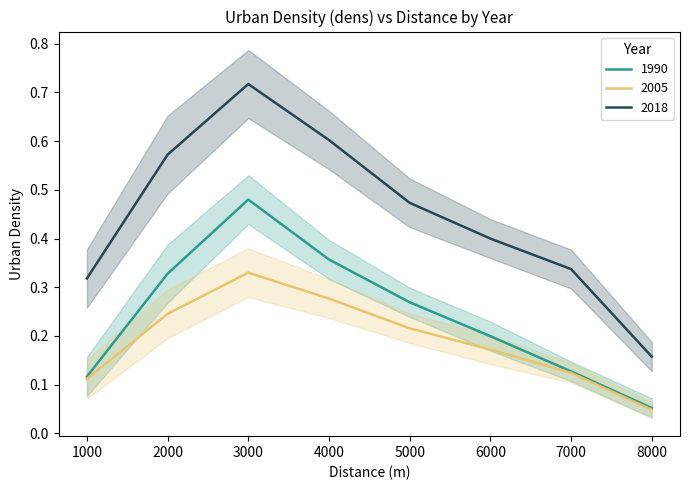

Reading left to right, what are all the values shown in this chart?

1990: 1000=0.1	2000=0.3	3000=0.5	4000=0.4	5000=0.3	6000=0.2	7000=0.1	8000=0.1
2005: 1000=0.1	2000=0.2	3000=0.3	4000=0.3	5000=0.2	6000=0.2	7000=0.1	8000=0.0
2018: 1000=0.3	2000=0.6	3000=0.7	4000=0.6	5000=0.5	6000=0.4	7000=0.3	8000=0.2